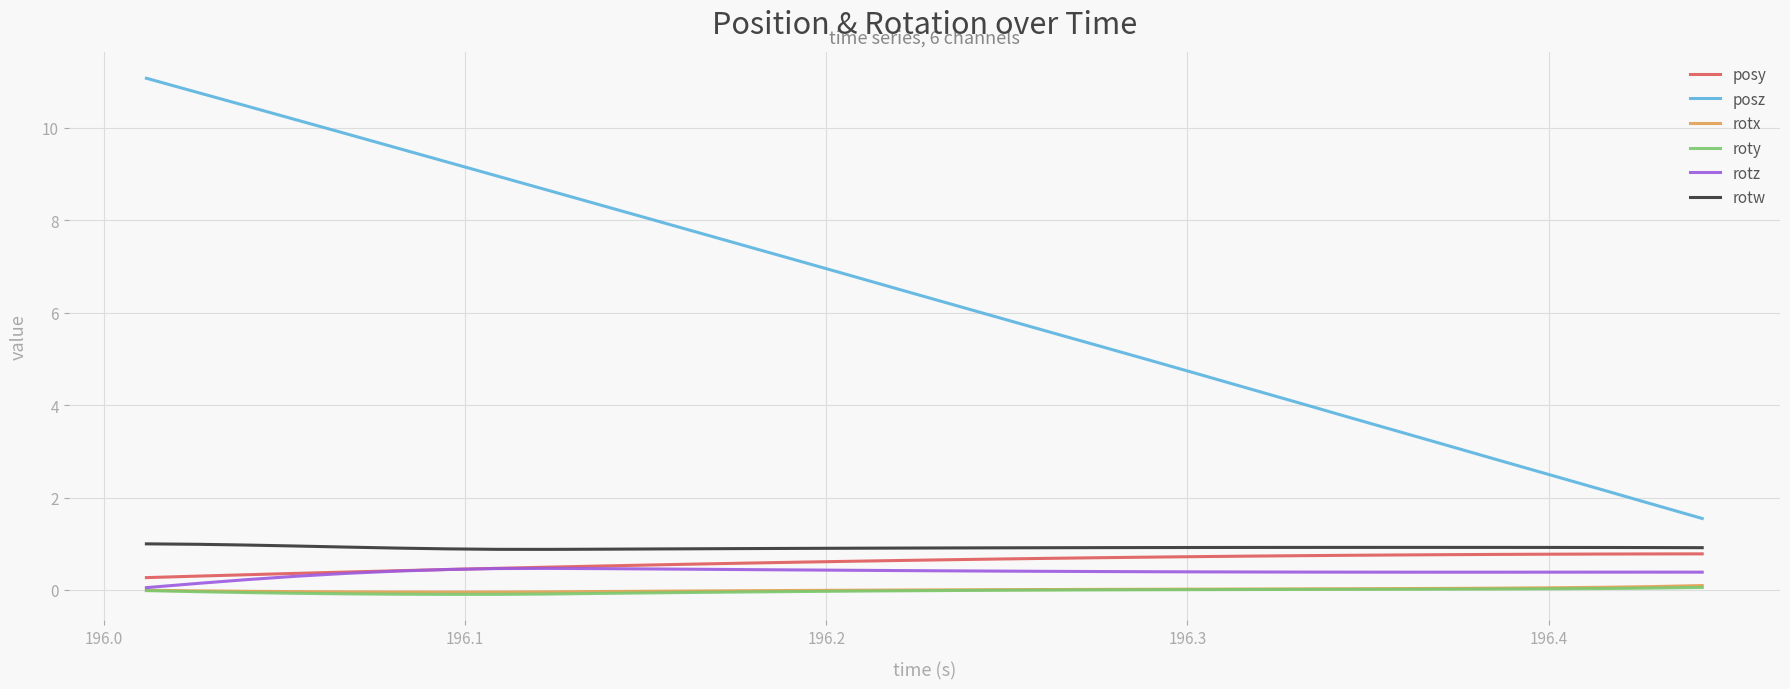

Does the chart display data point markers on the line(s)?

No